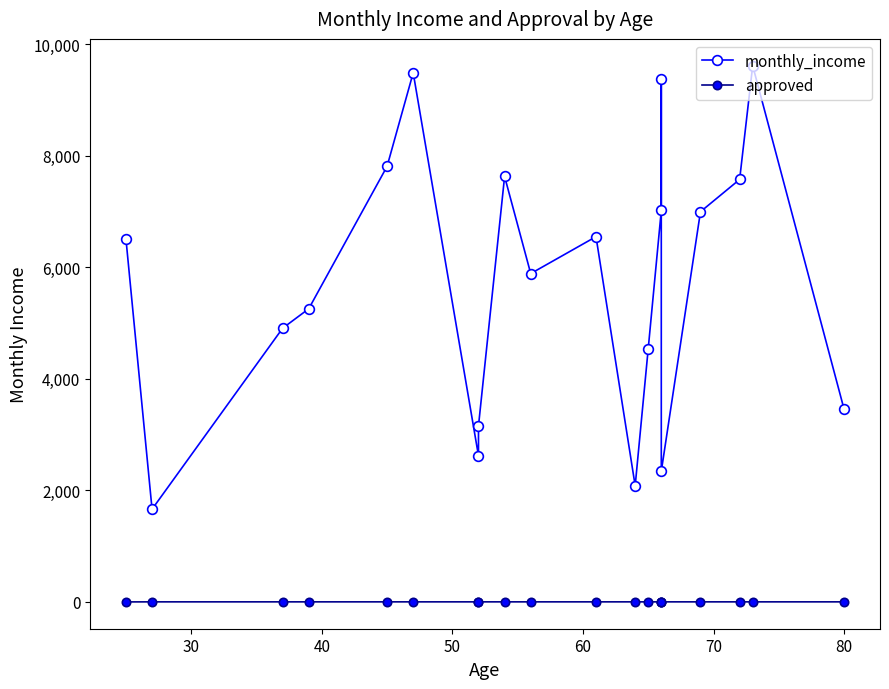

At how many categories does at least one series exceed 2638?

16